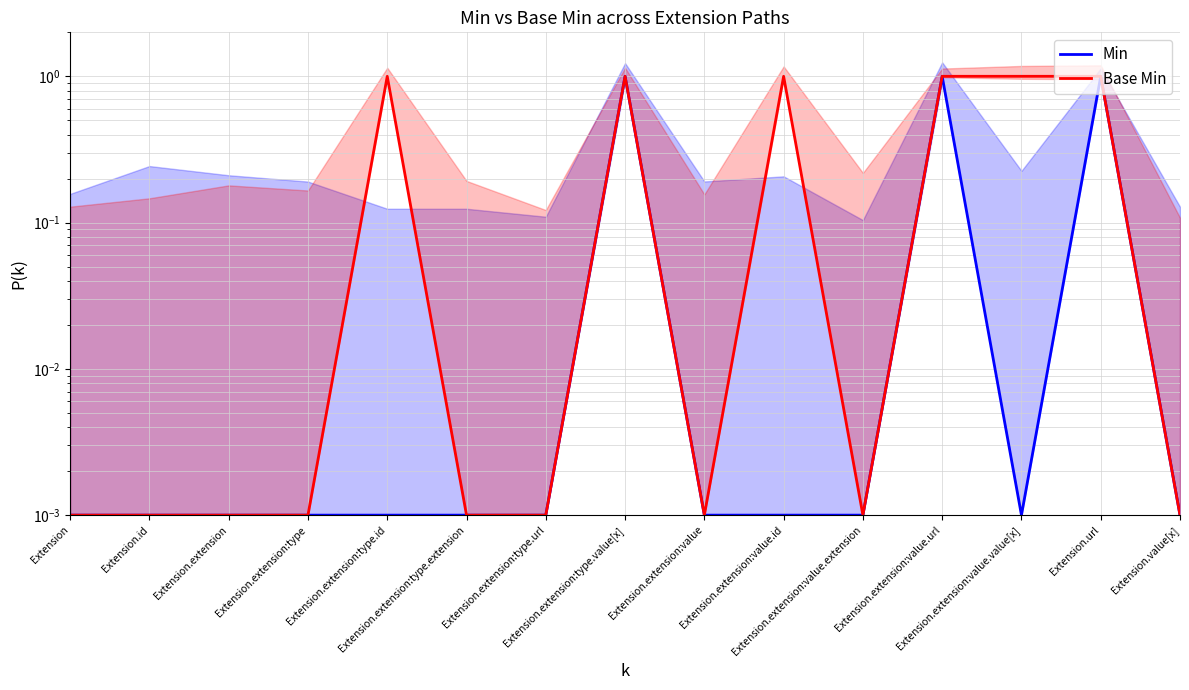

Does the chart have visible grid lines?

Yes